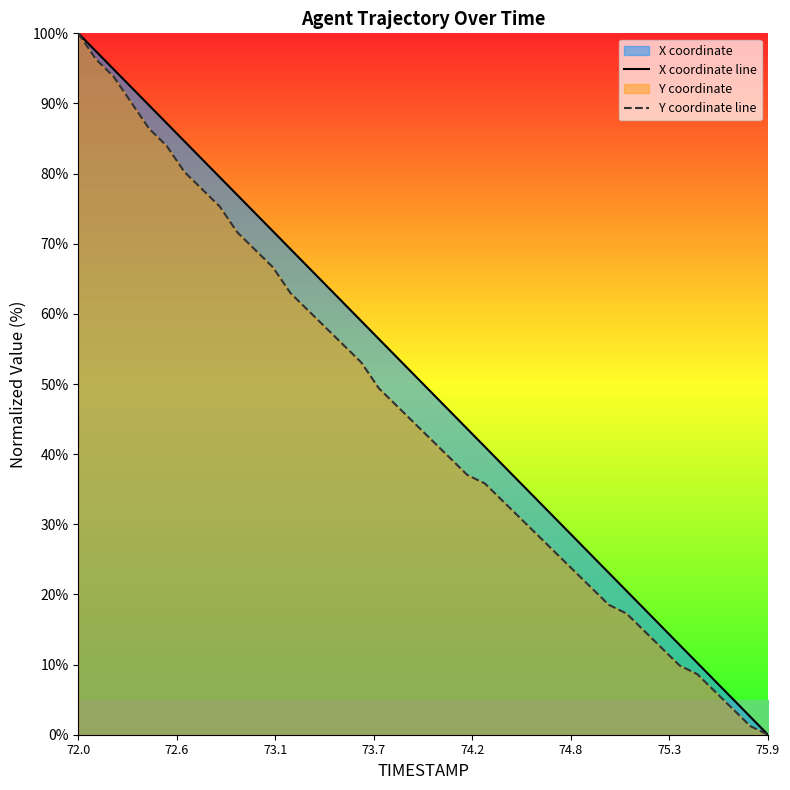

What is the average value of the X coordinate line series?

50.0